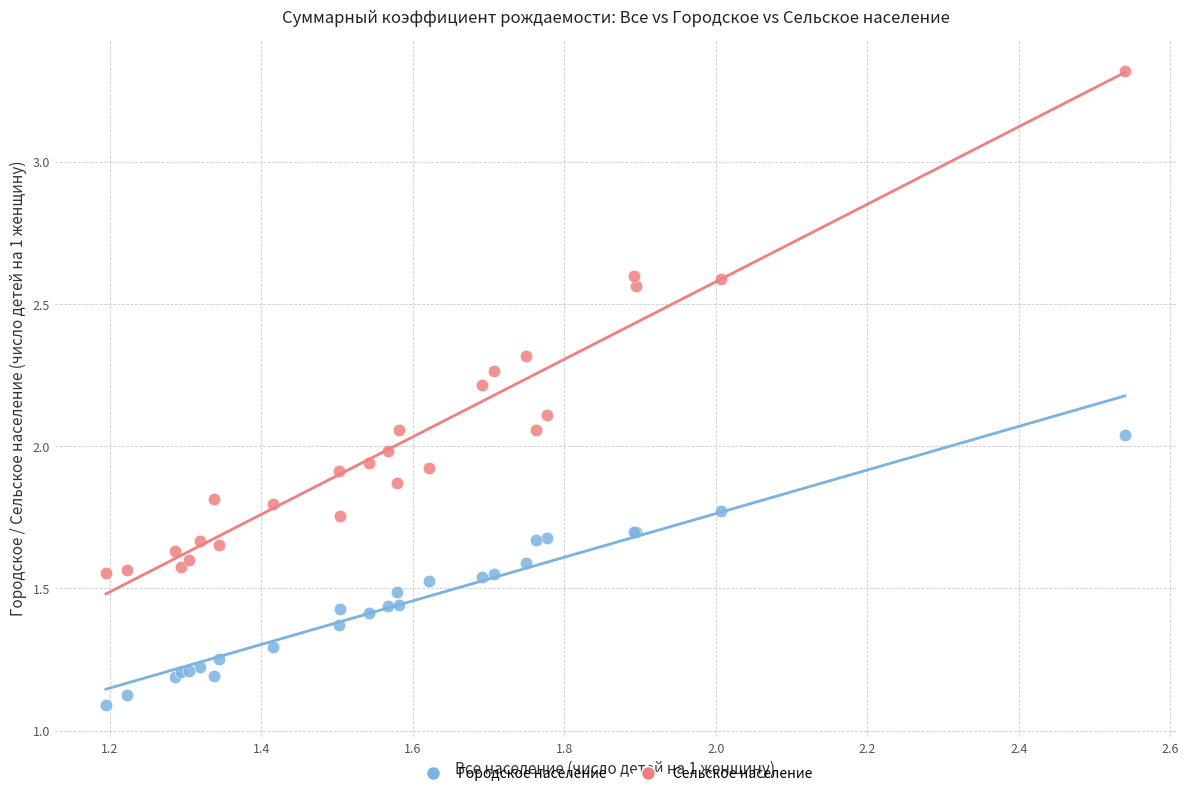

In the Городское население series, what Y value is closest to 1?

1.1